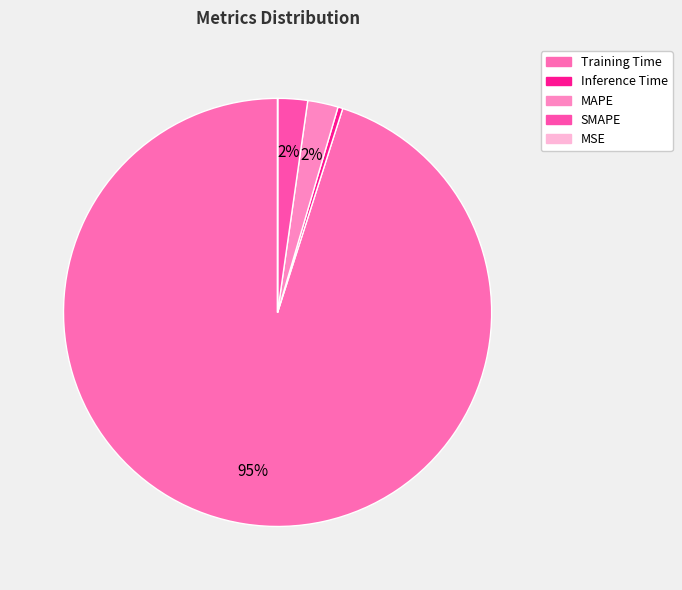

Between Training Time and MAPE, which is larger?

Training Time